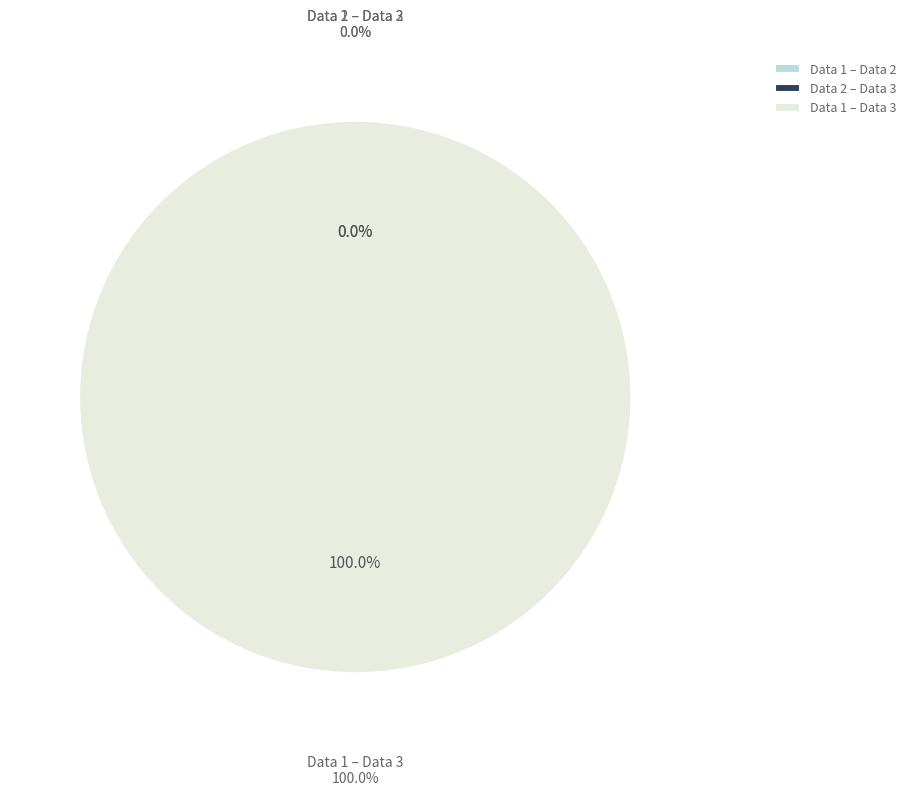

How many segments does this pie chart have?

3